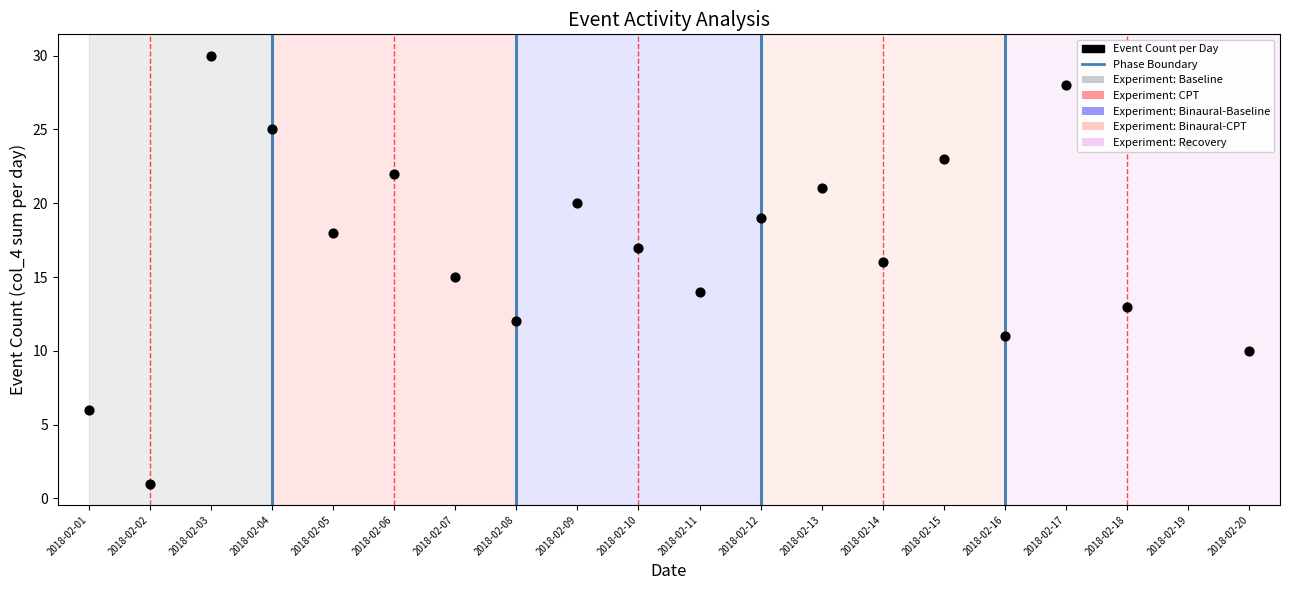

What is the change in value from 2018-02-08 to 2018-02-15?

+11